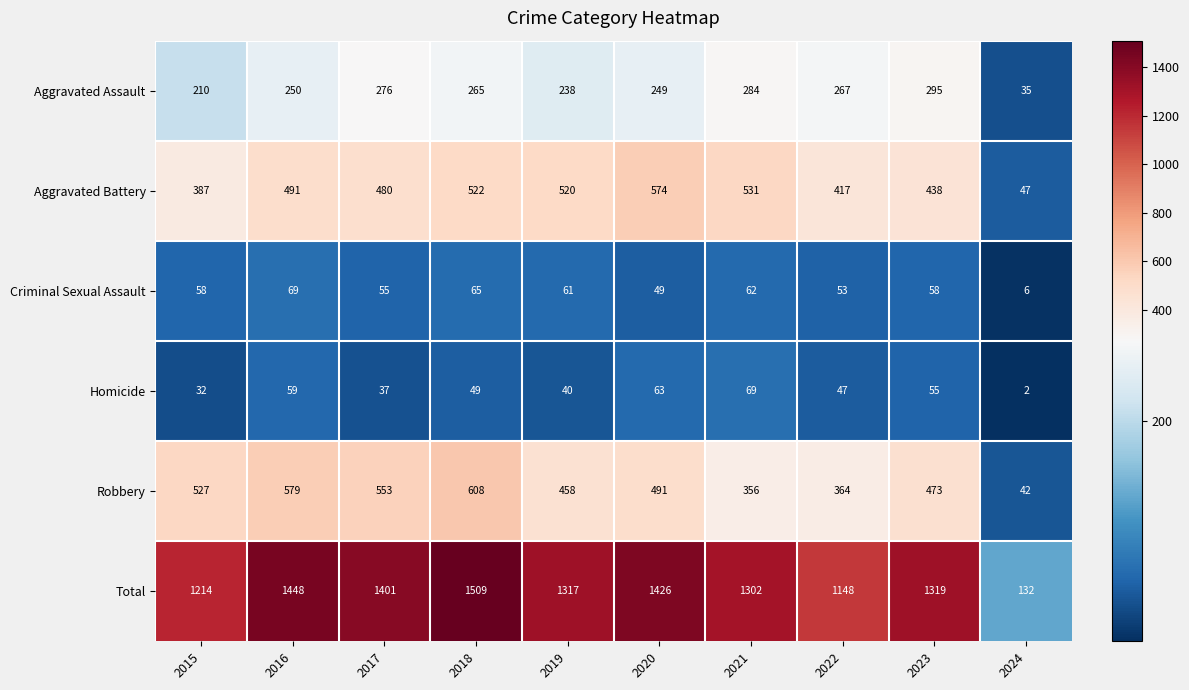

What is the approximate value of Criminal Sexual Assault at 2023?

58